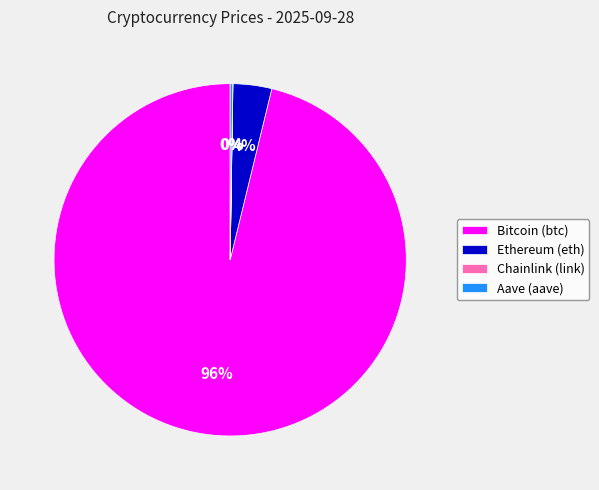

Which slice is the largest?

Bitcoin (btc)